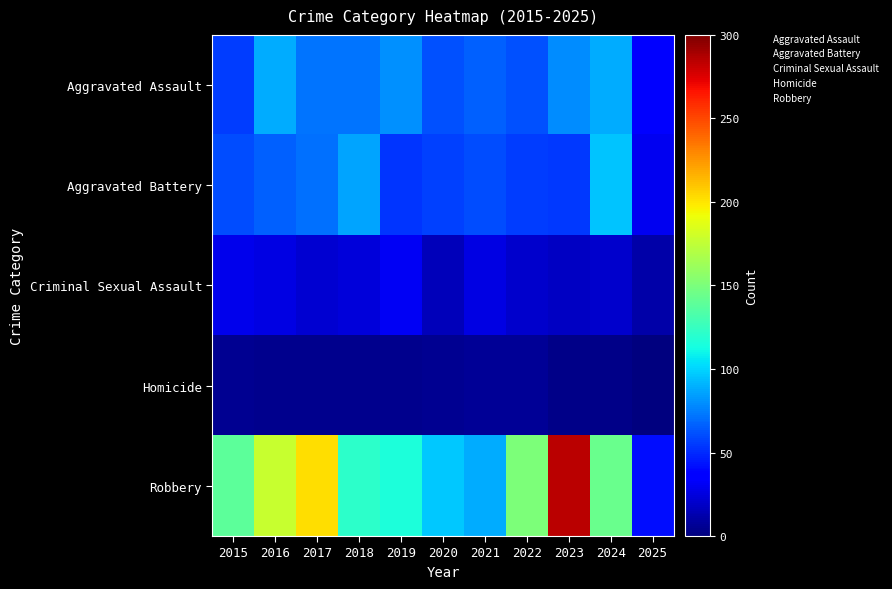

What is the spread (max minus min) of values at 2015?

134